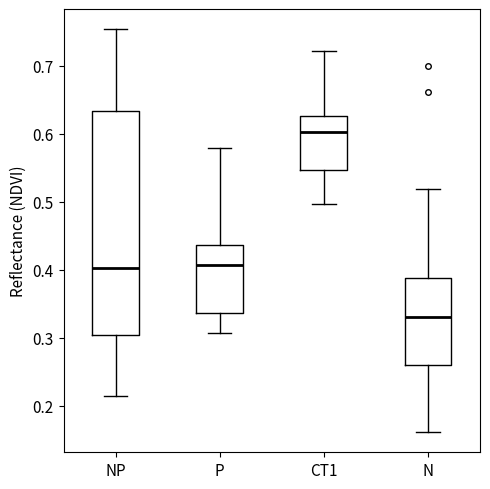

Which box's median line is the lowest?

N